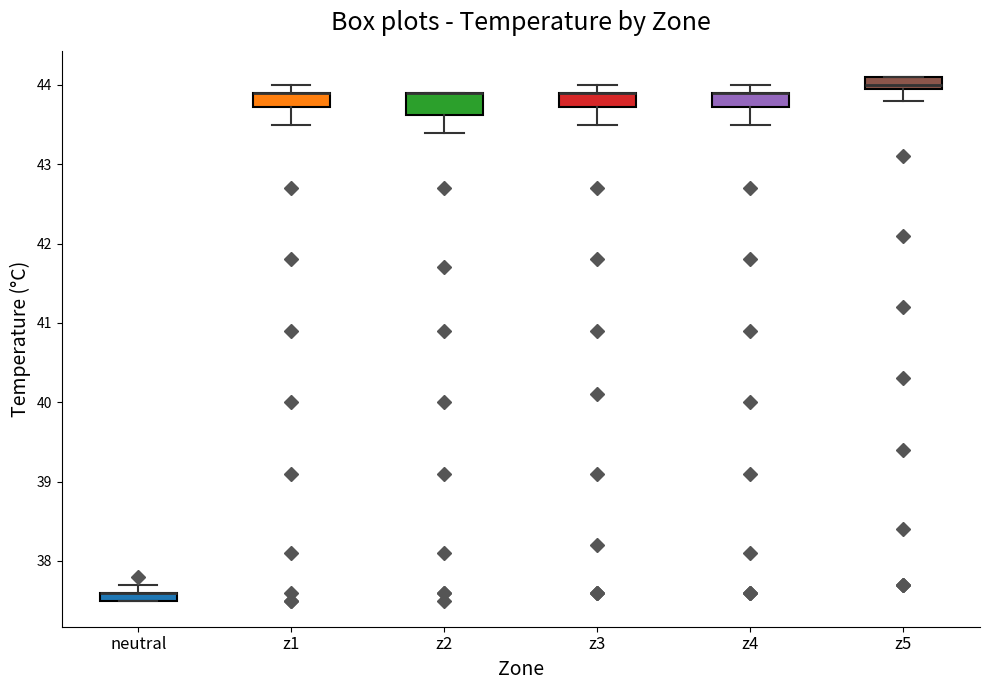

Where is the upper edge of the box for z5 on the y-axis? The values are not printed on the chart, so give them approximately, as read against the axis.

44.1